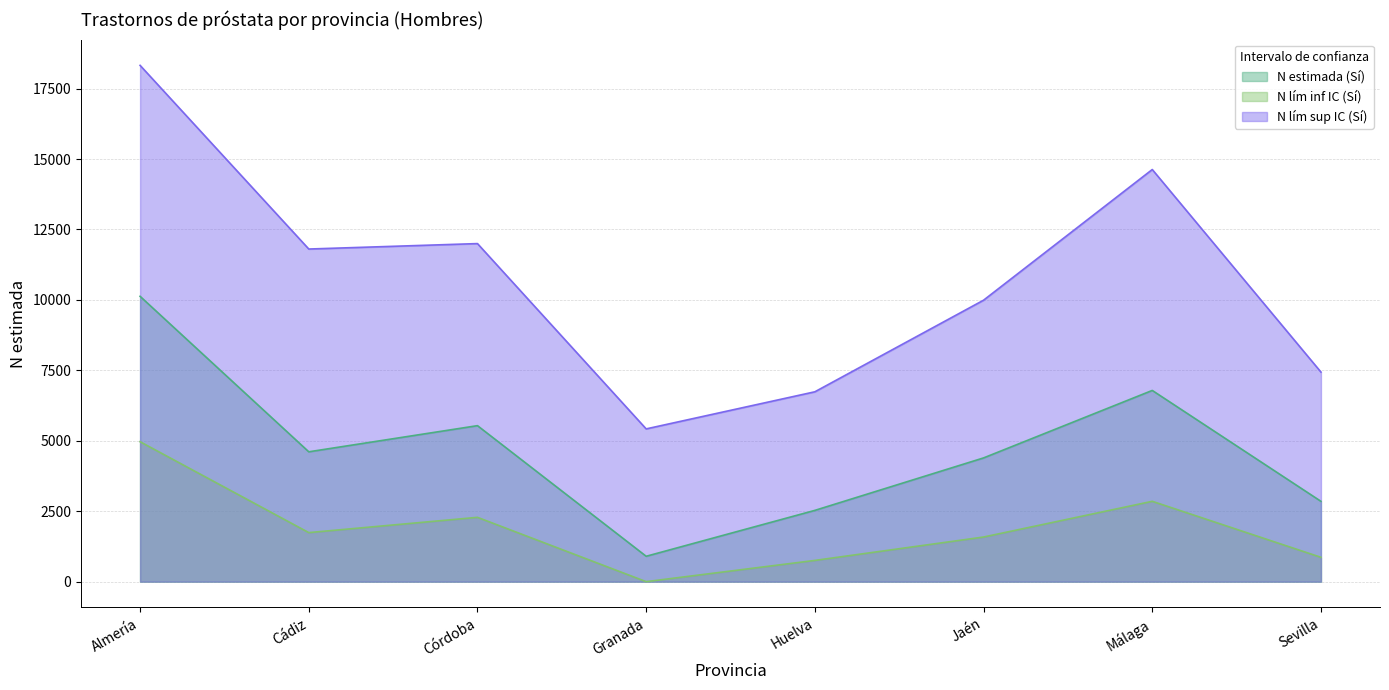

The value of N lím sup IC (Sí) at Córdoba is 11999. True or false?

True